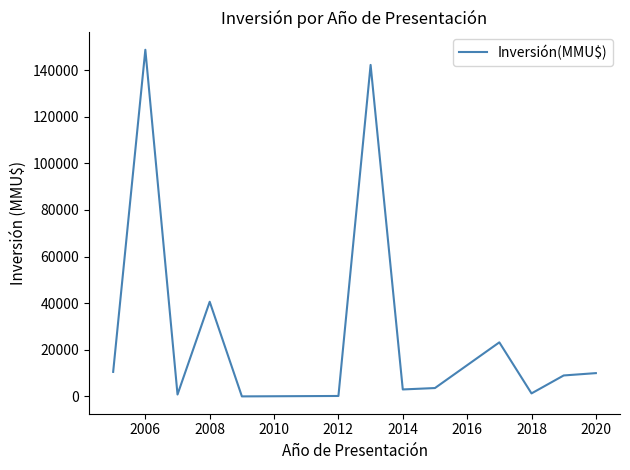

What is the maximum value shown in the chart?

148700